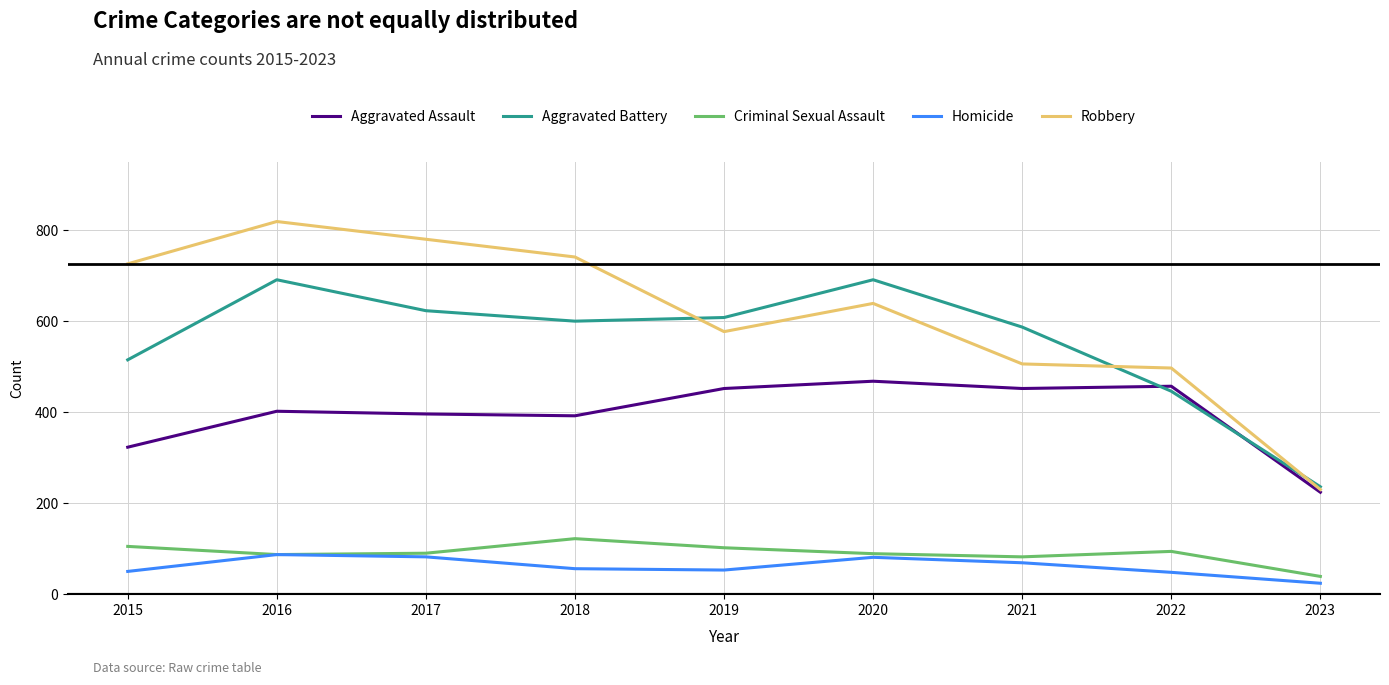

Is it true that Aggravated Battery equals 515 at 2015?

True